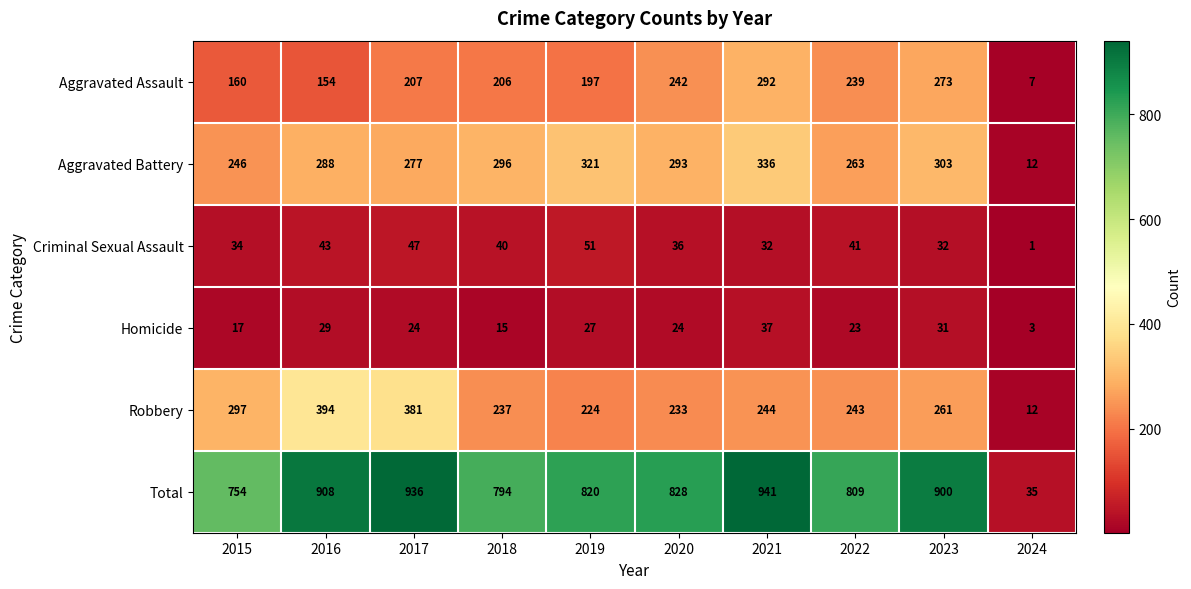

Which series has the widest spread of values?

Total